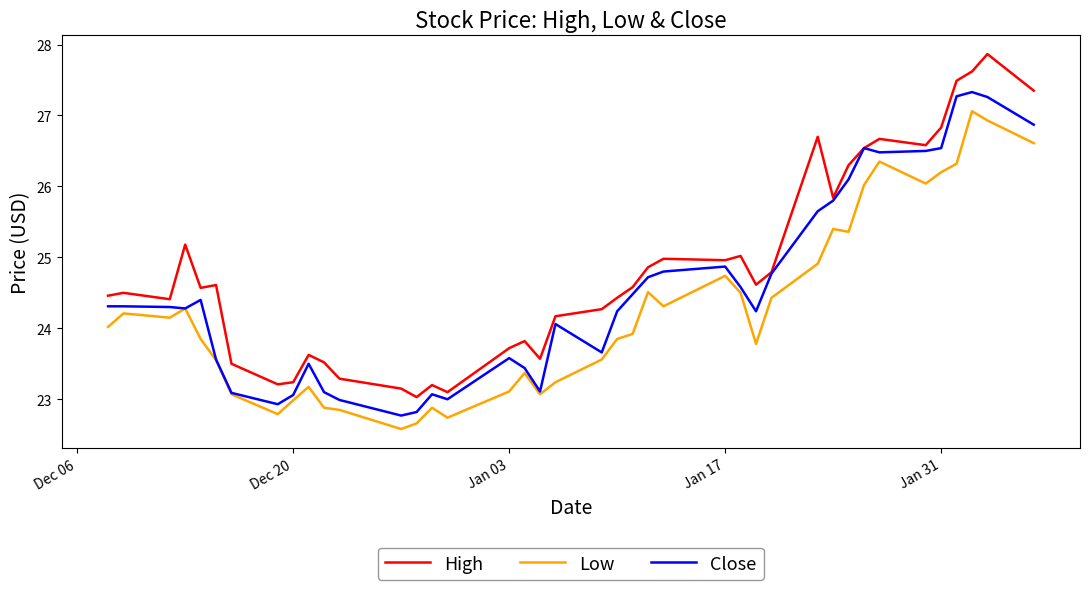

Rank the series by their maximum value, from highest to lowest.

High, Close, Low